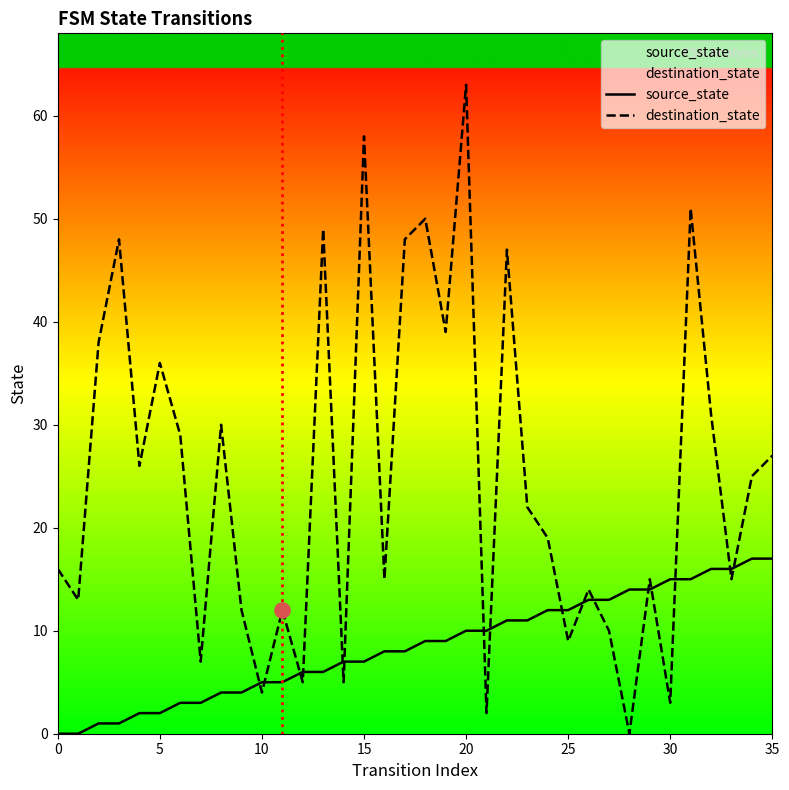

At which category is the sum across all series the highest?

20